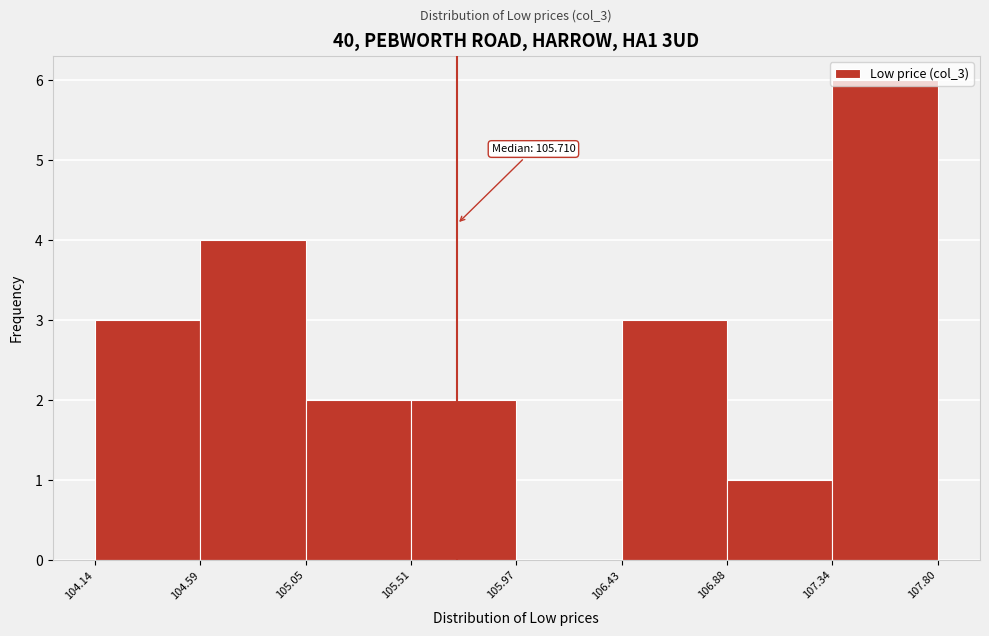

Which range on the x-axis has the tallest bar?

107.34 to 107.80